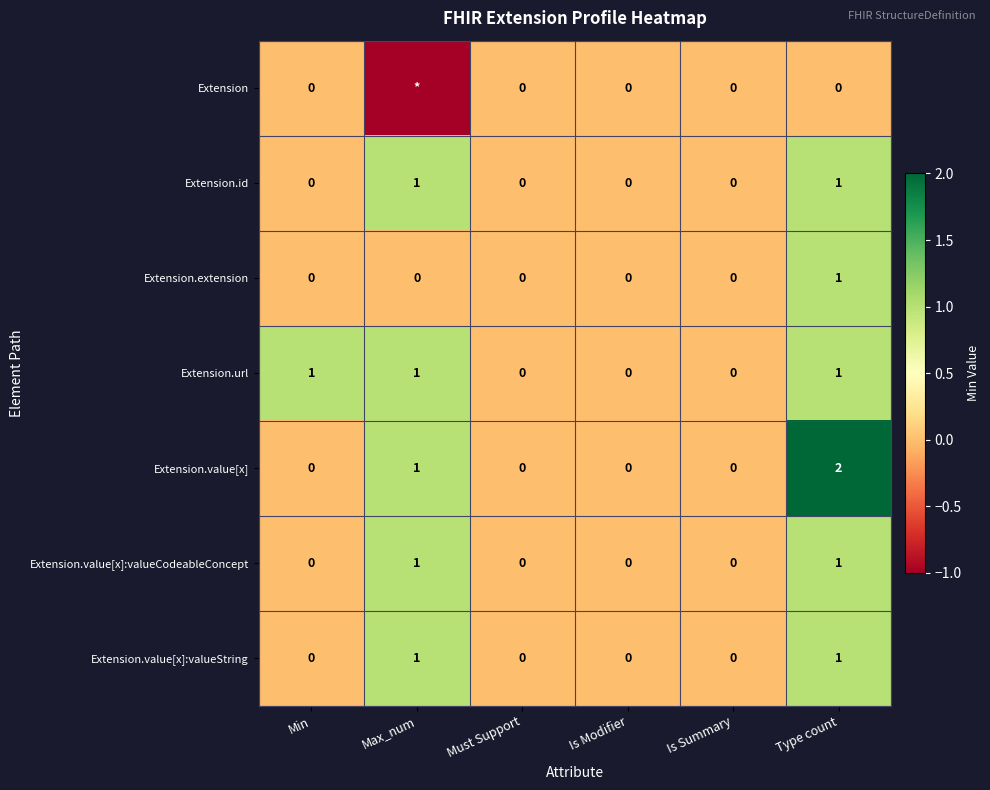

Which label corresponds to the smallest value in the chart?

Max_num